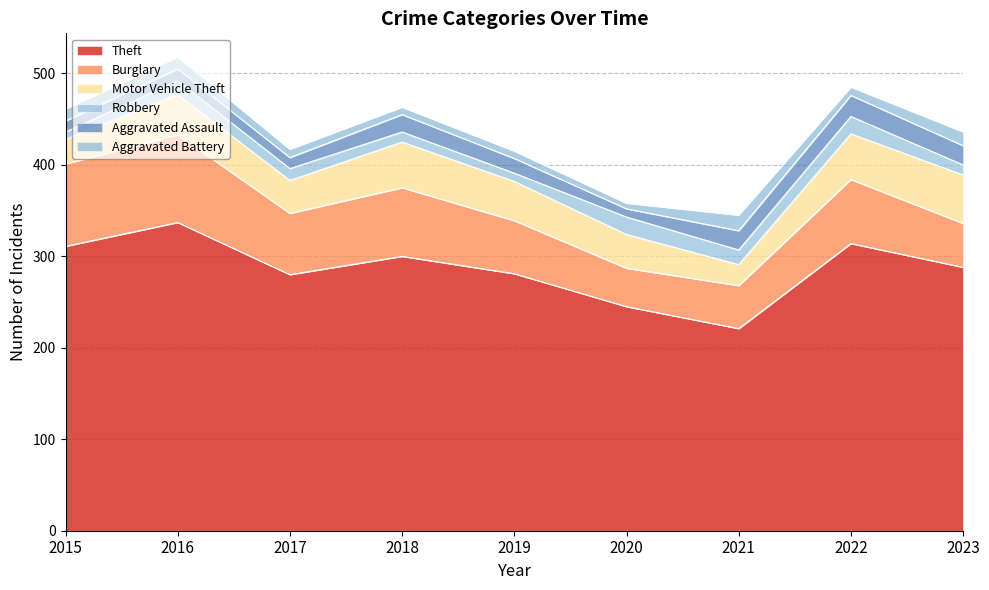

What is the average value of the Burglary series?

66